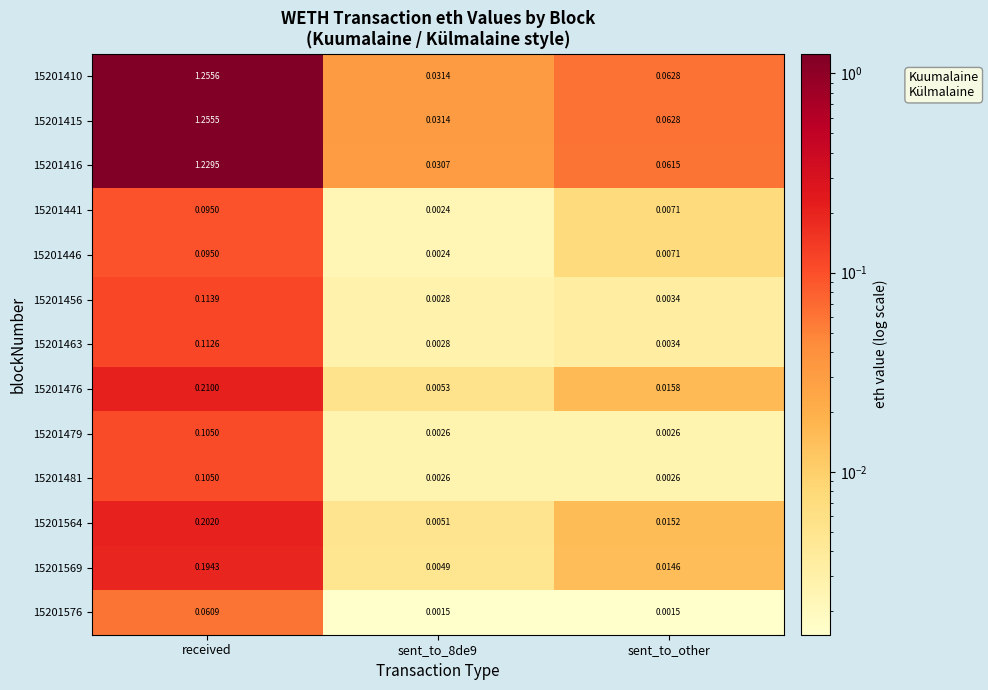

Which category has the highest value in the 15201476 series?

received